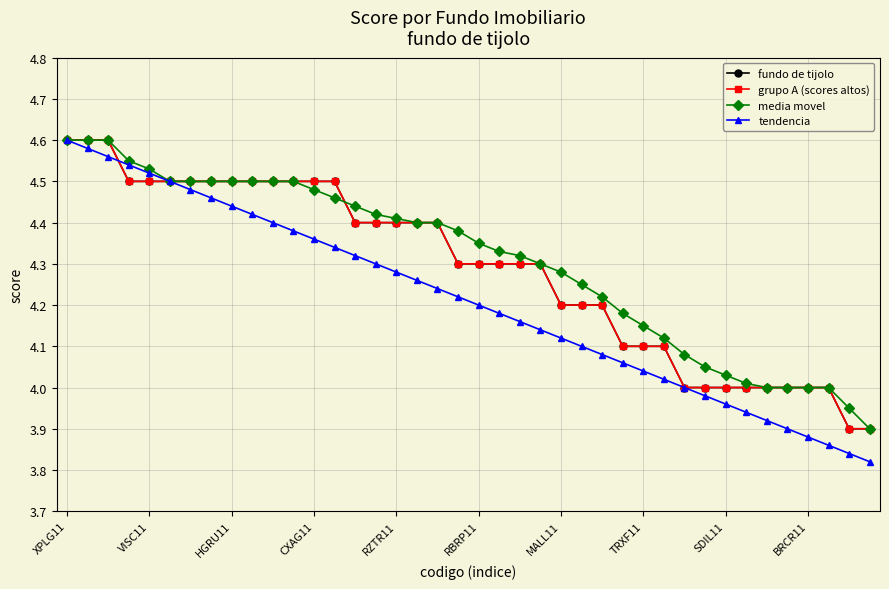

How many lines are shown in the chart?

4